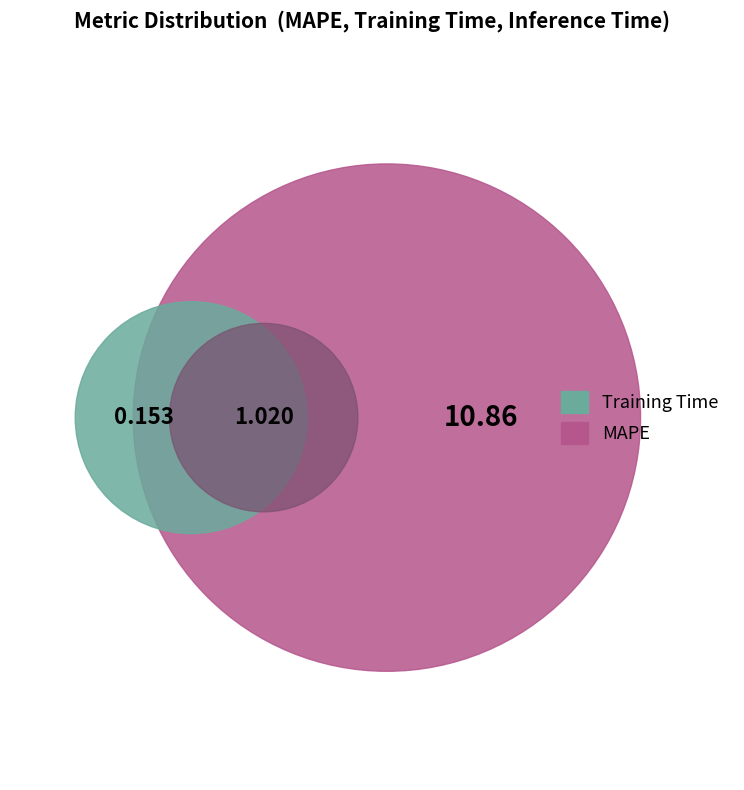

To the nearest percent, what is the combined percentage of Training Time and MAPE?

92%